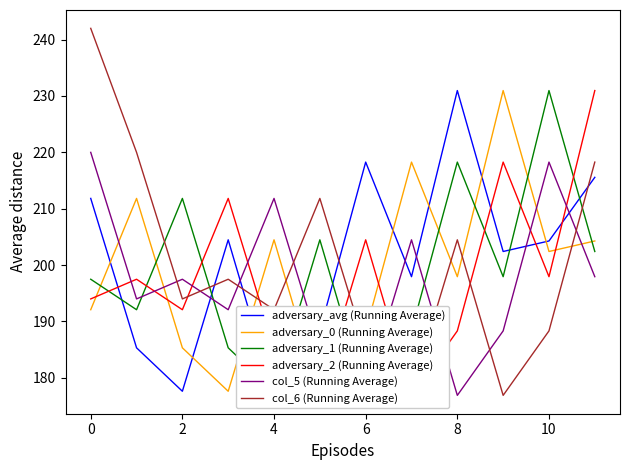

What is the sum of all adversary_1 (Running Average) values?

2383.6